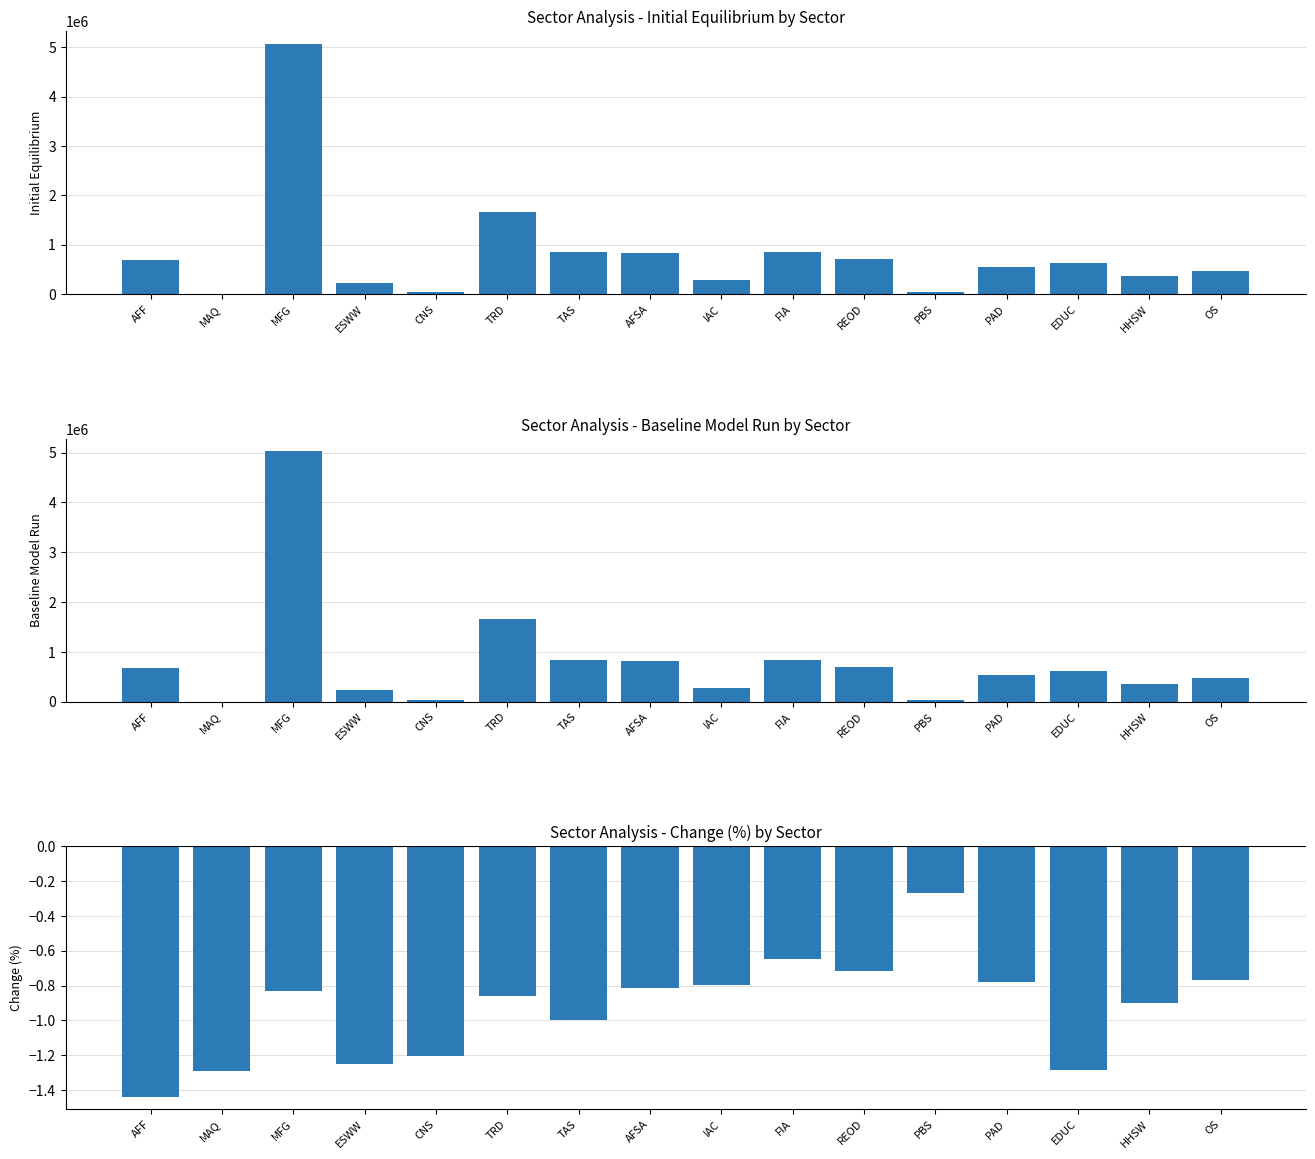

List the series in order of their peak value, lowest first.

Change (%), Baseline Model Run, Initial Equilibrium